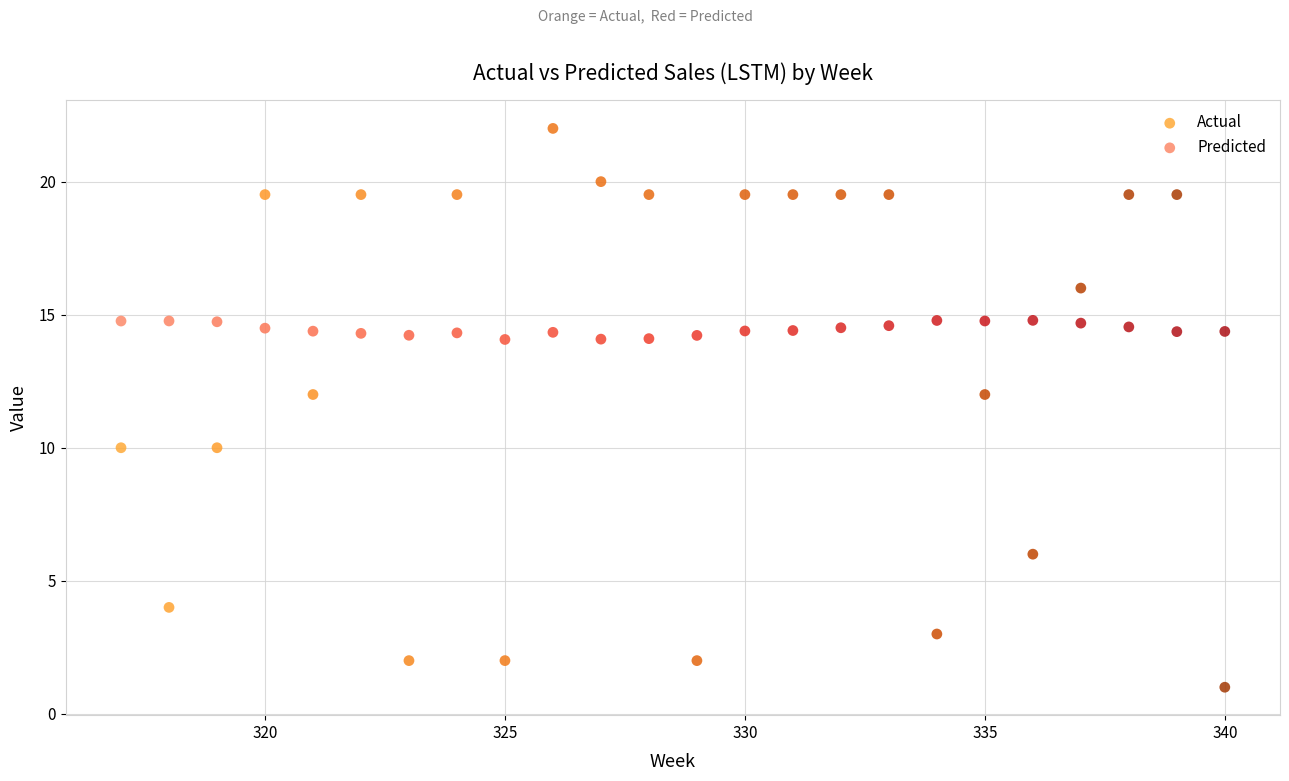

Which series has the widest spread of Y values?

Actual